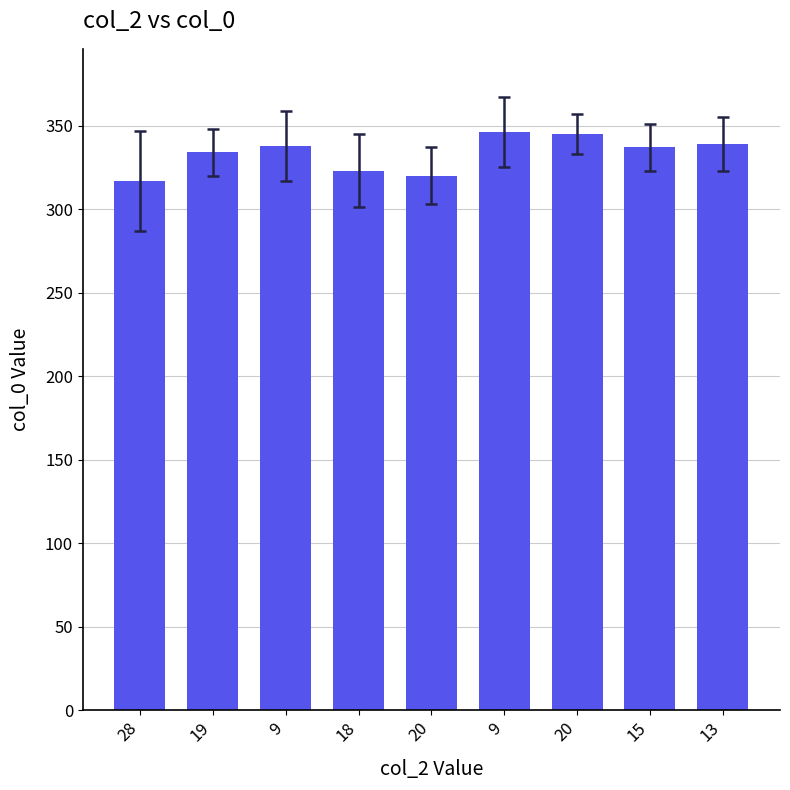

What is the change in value from 20 to 13?

-6